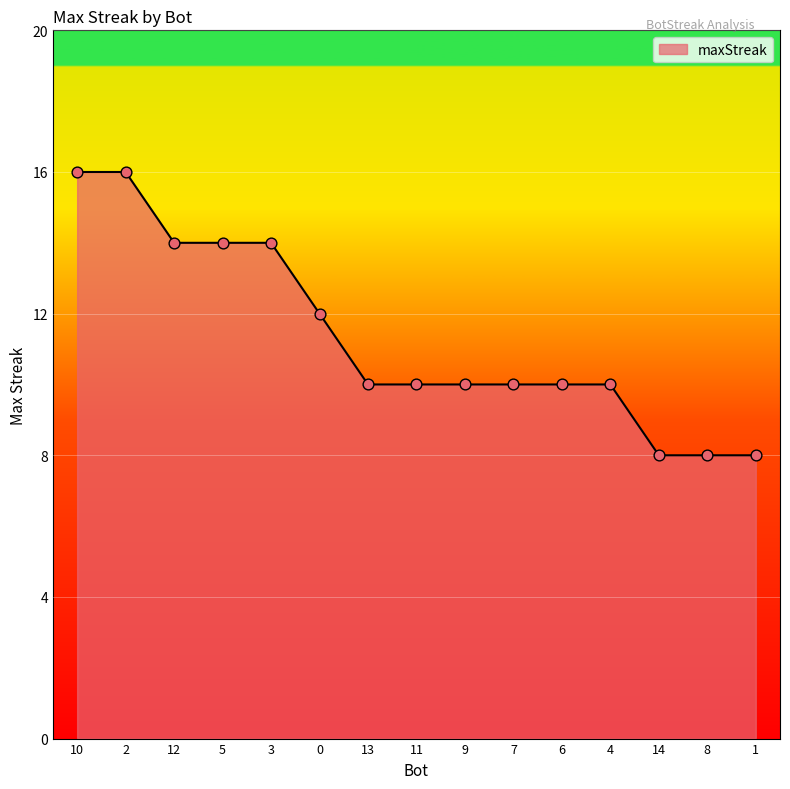

What is the change in value from 6 to 14?

-2